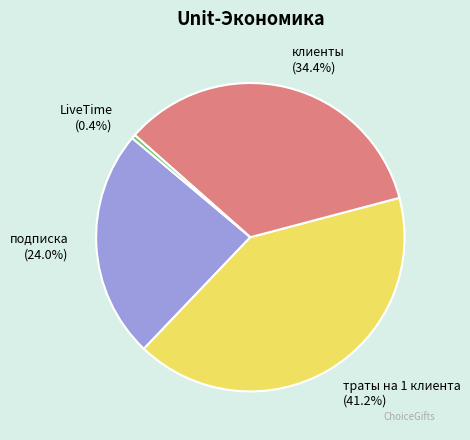

Approximately how many times larger is the value at клиенты compared to траты на 1 клиента?

0.8